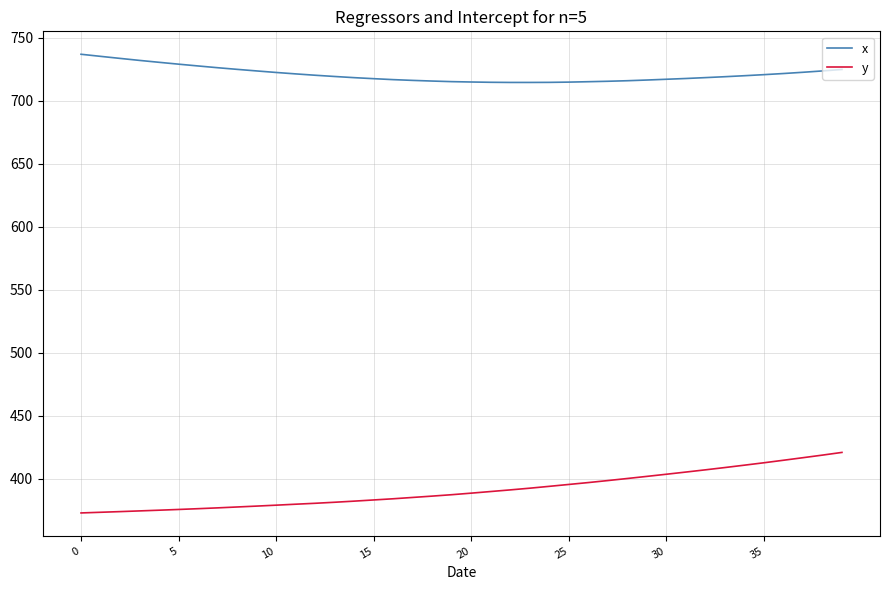

What is the lowest value of the x series?

714.6